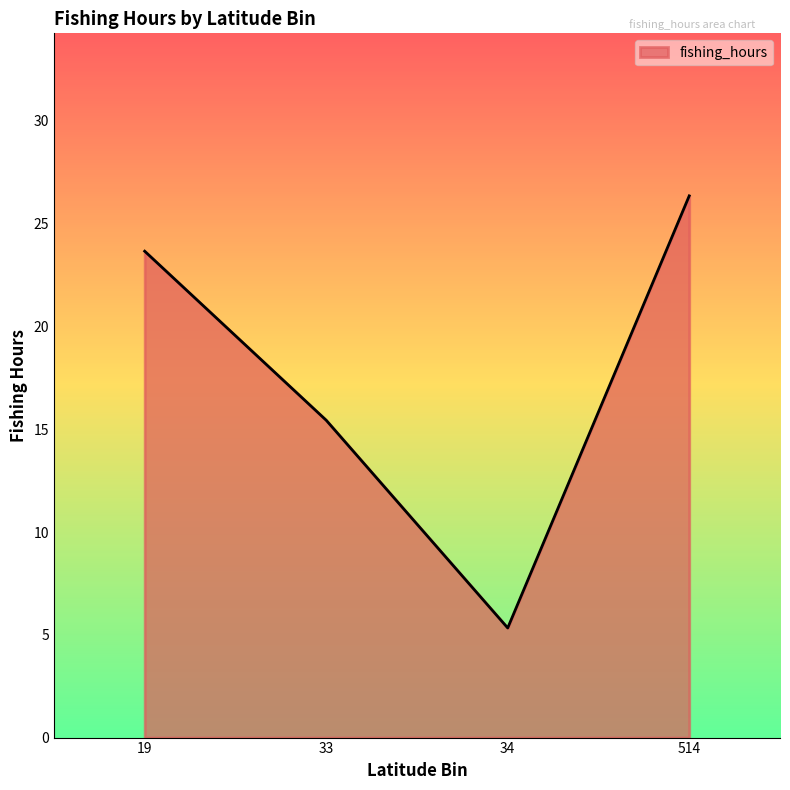

How many series are shown in this chart?

1